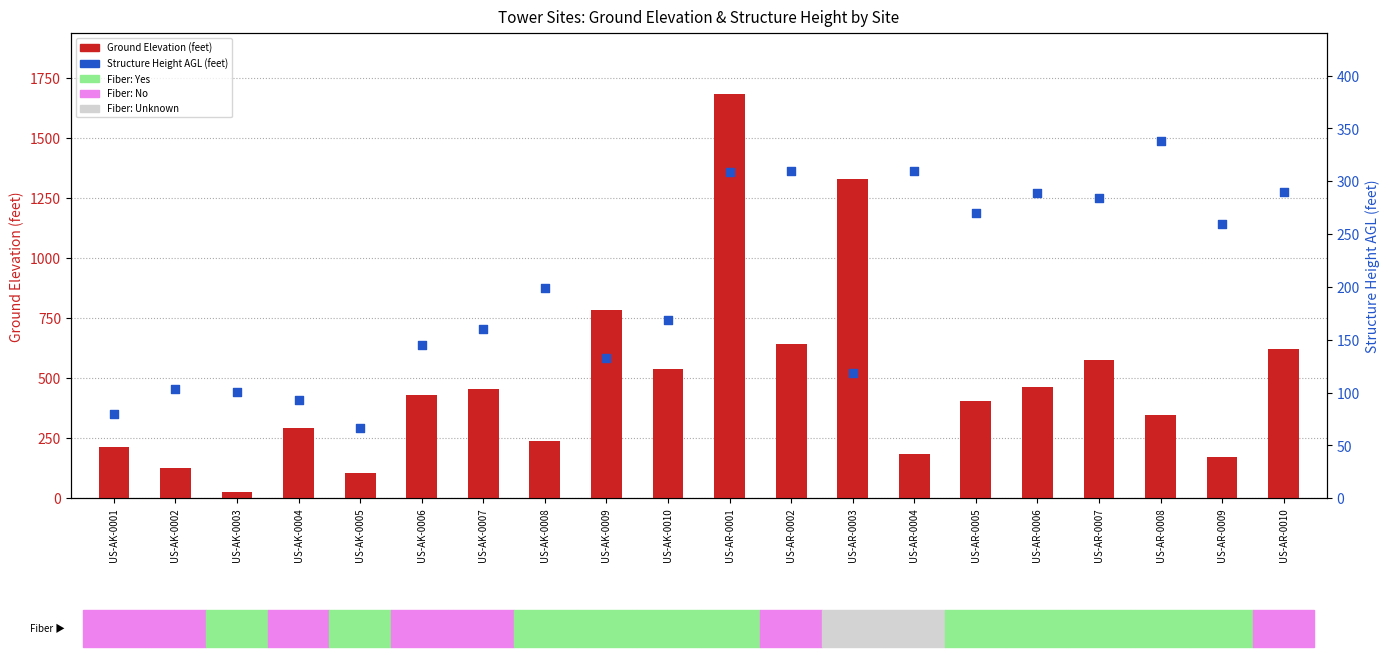

Which series has the largest total across all categories?

Ground Elevation (feet)